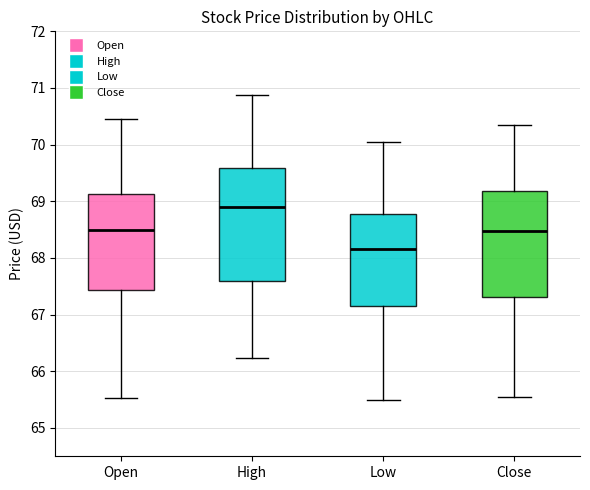

Reading left to right, transcribe this box plot: for each box, give where its median line is, the range the box spans, and where its two whiskers end, as read against the y-axis. The values are not printed on the chart, so give them approximately, as read against the axis.

Open: median 68.5, box 67.4 to 69.1, whiskers 65.5 to 70.4
High: median 68.9, box 67.6 to 69.6, whiskers 66.2 to 70.9
Low: median 68.2, box 67.2 to 68.8, whiskers 65.5 to 70.0
Close: median 68.5, box 67.3 to 69.2, whiskers 65.5 to 70.3